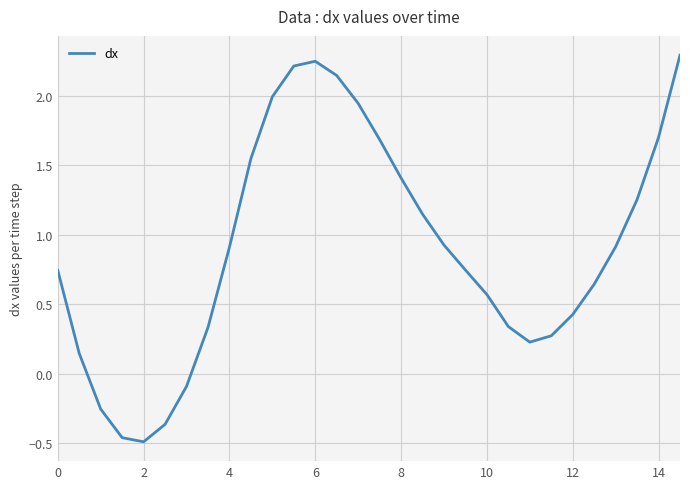

How many values are above zero?

25